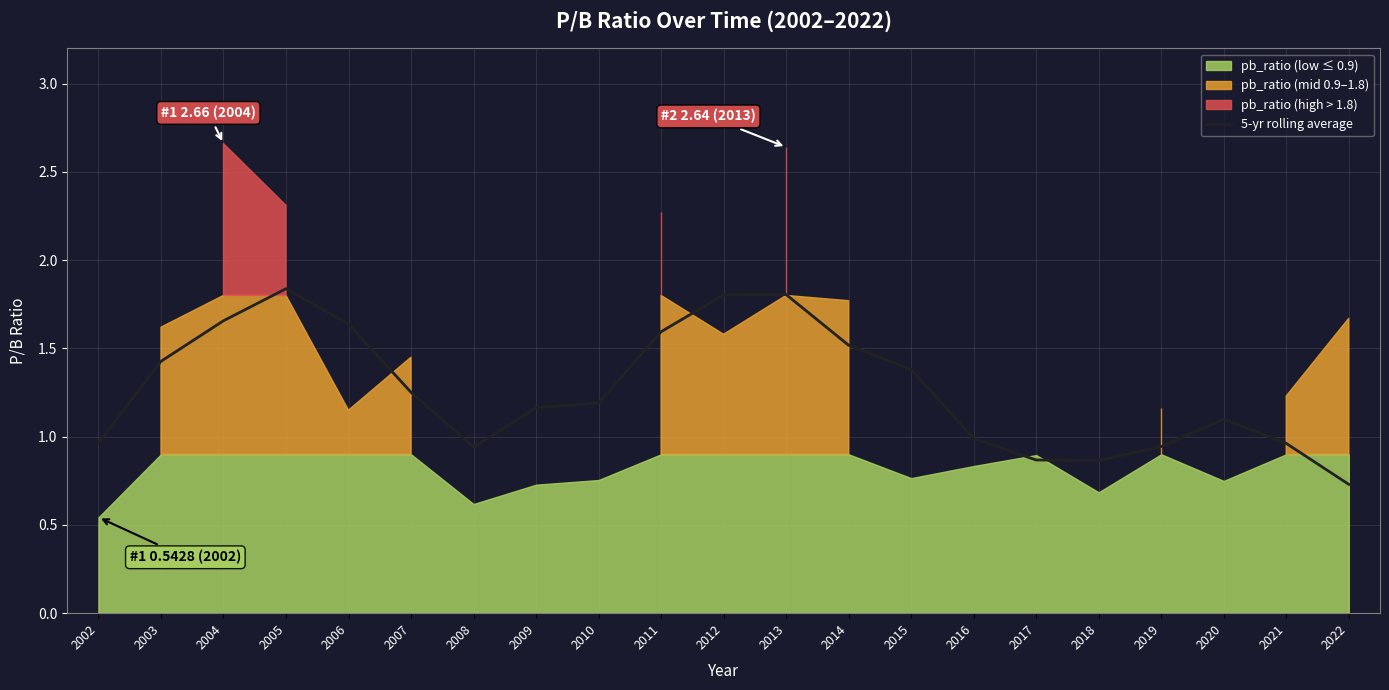

True or false: the data shows 0.9 at 2018.

True